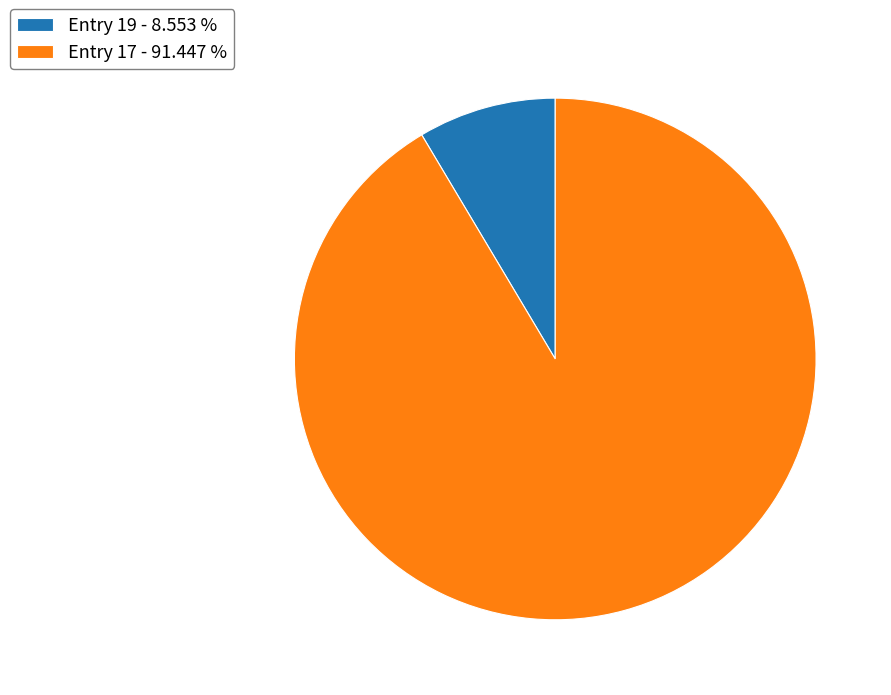

Do Entry 19 - 8.553 % and Entry 17 - 91.447 % together represent more than half of the pie?

Yes